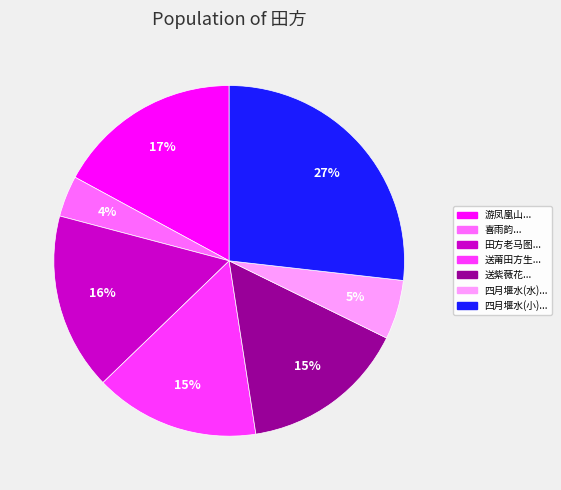

Is there any slice that represents more than half of the pie?

No